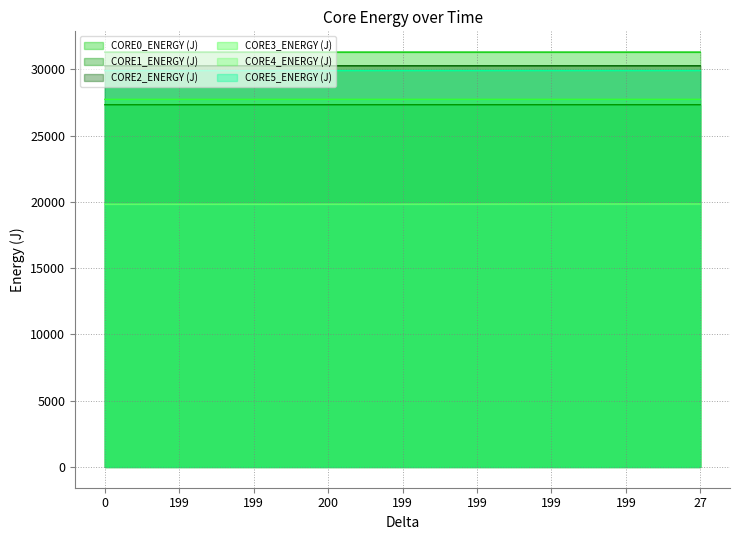

What is the average value of the CORE3_ENERGY (J) series?

27740.6